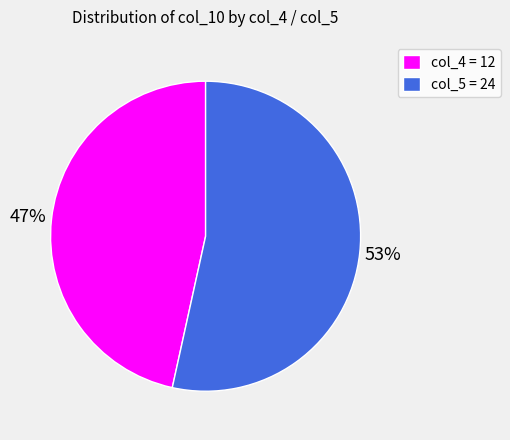

To the nearest percent, what percentage of the pie is col_5 = 24?

53%